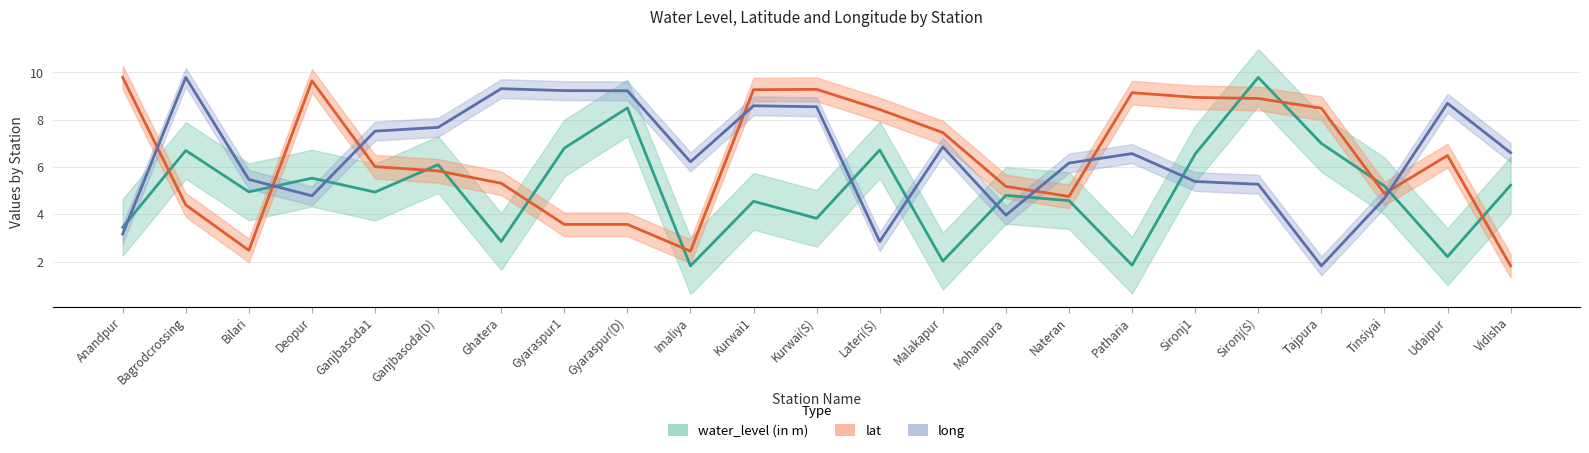

How many lines are shown in the chart?

3